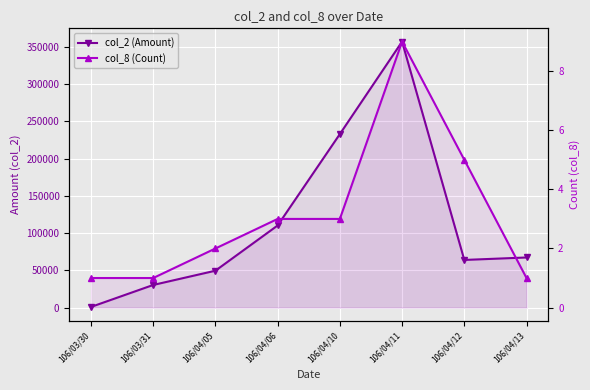

Reading left to right, list all the values displayed in this chart.

col_2 (Amount): 850	30340	49500	110200	232880	356960	63930	67240
col_8 (Count): 1	1	2	3	3	9	5	1